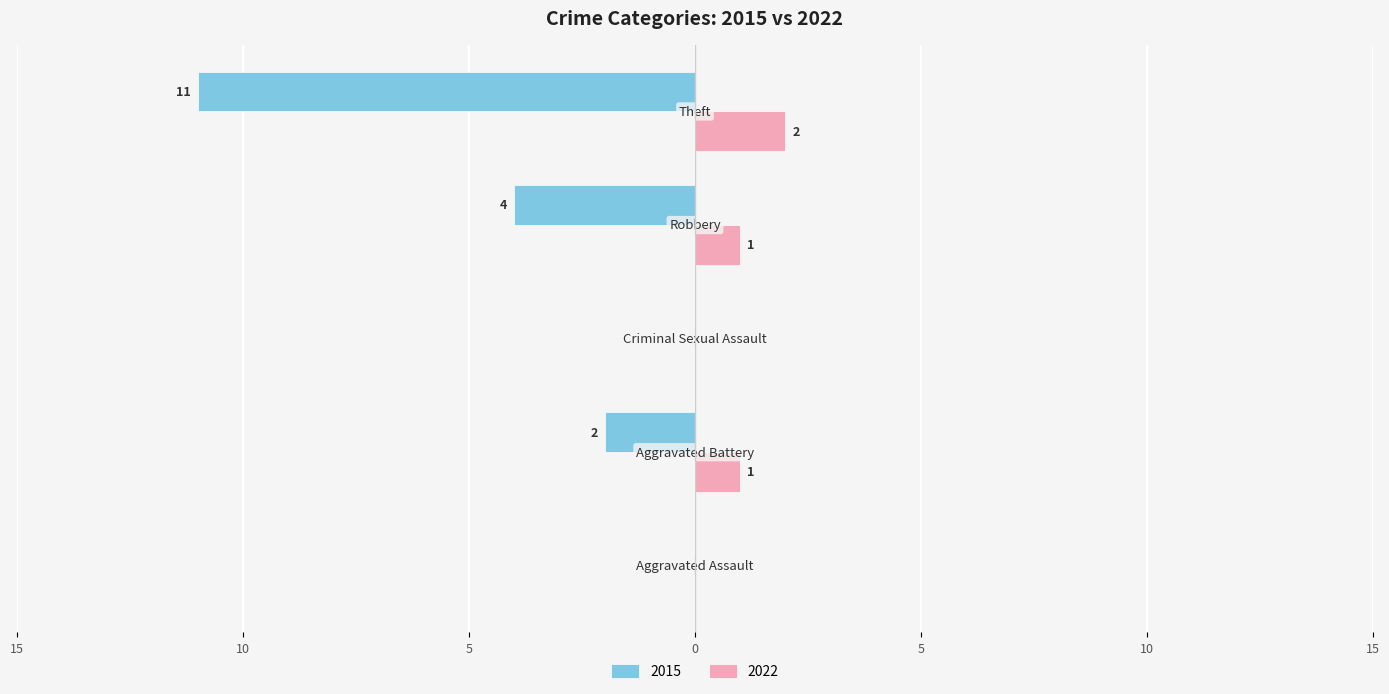

Reading left to right, list all the values displayed in this chart.

2015: 0	-2	0	-4	-11
2022: 0	1	0	1	2